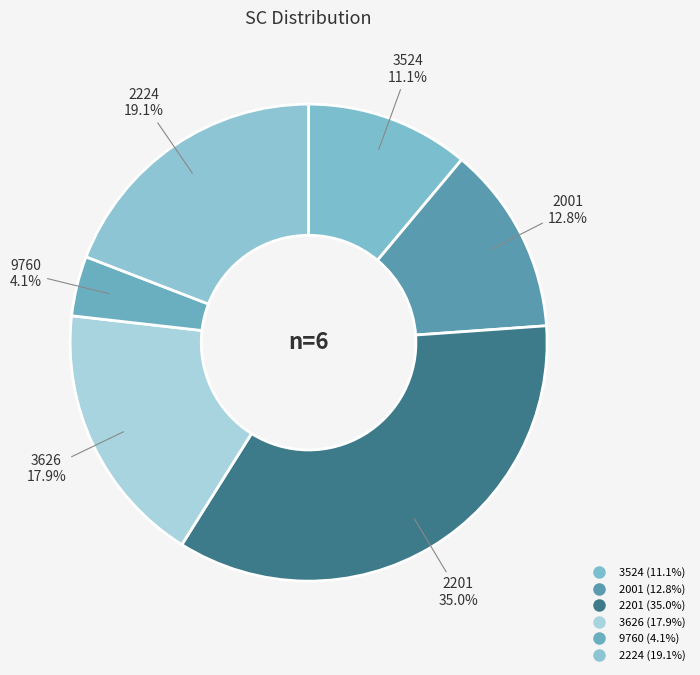

Rank the categories by value from highest to lowest.

2201, 2224, 3626, 2001, 3524, 9760